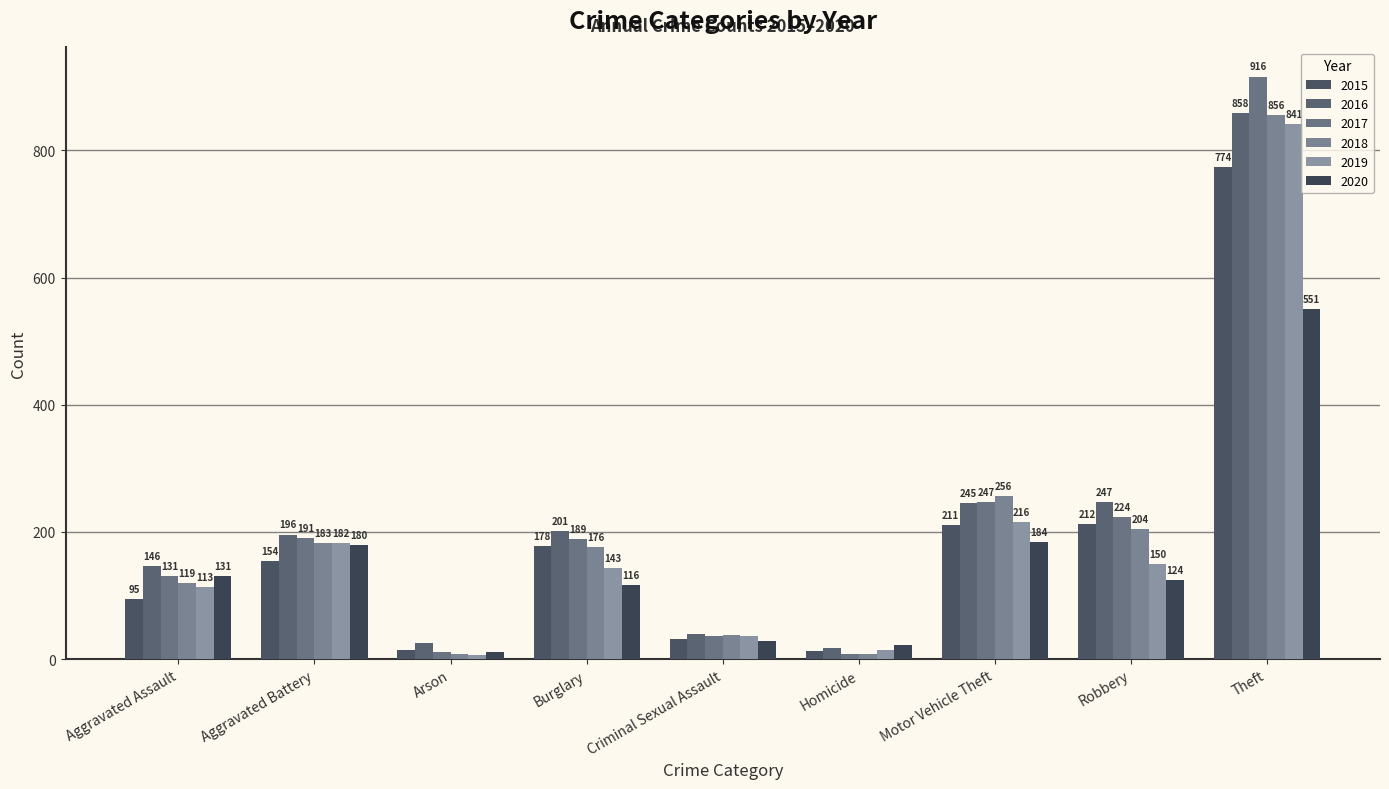

Between Criminal Sexual Assault and Robbery, which is larger?

Robbery